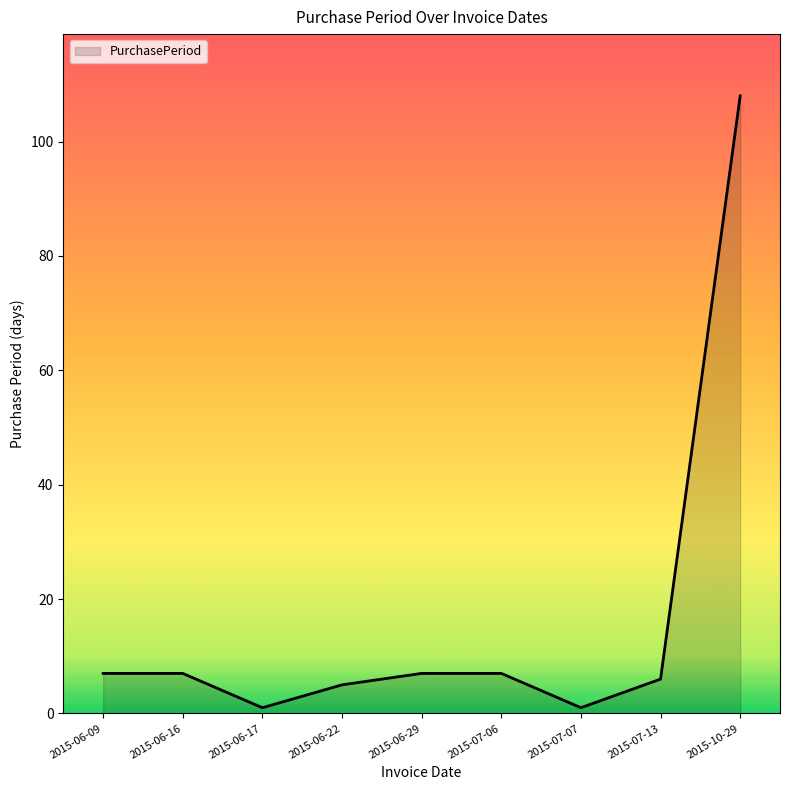

True or false: the data shows 5 at 2015-06-22.

True